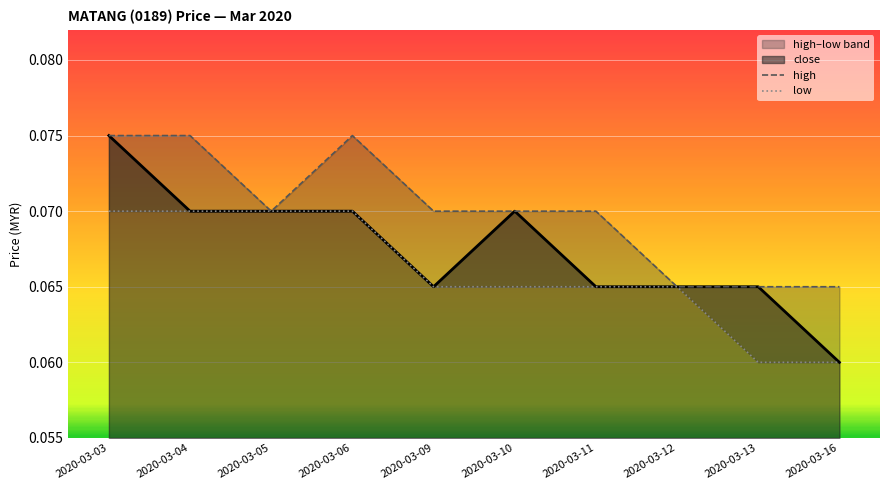

Between 2020-03-11 and 2020-03-04, which is larger?

2020-03-04